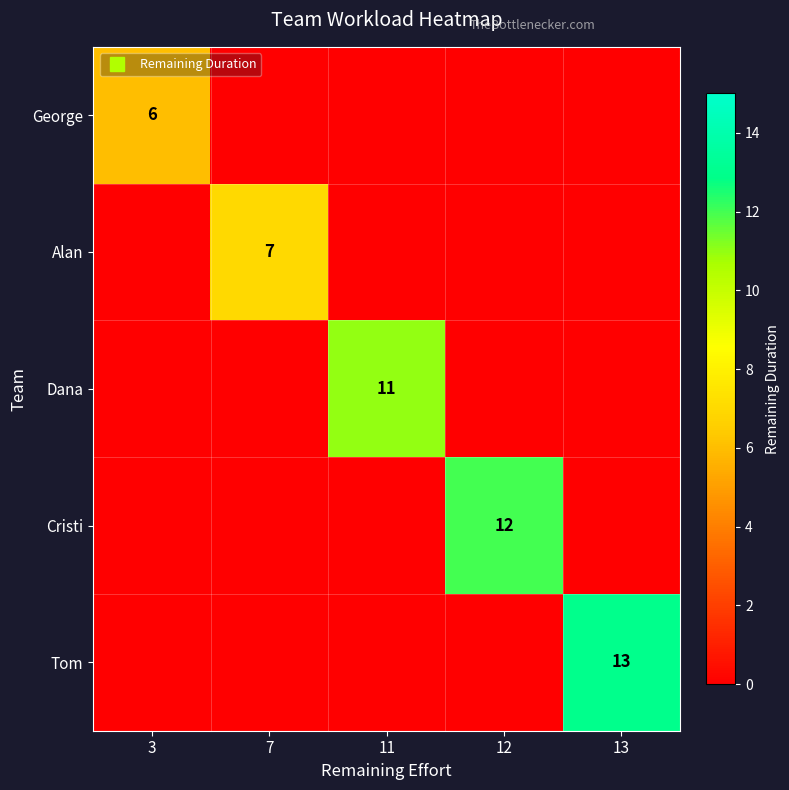

What is the average value of the Tom series?

3